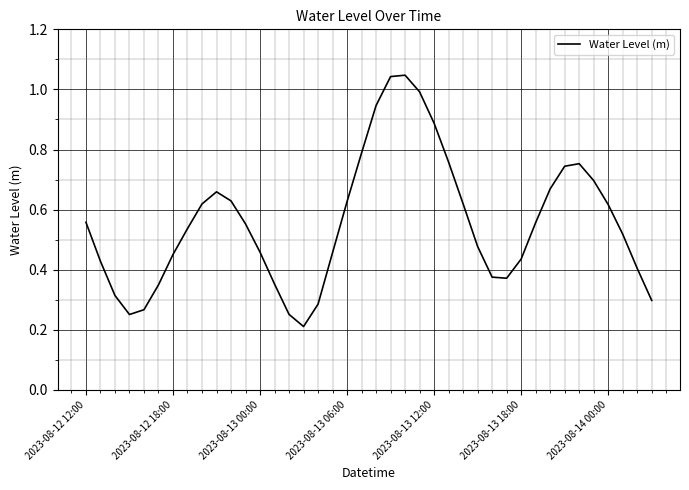

Does the chart have visible grid lines?

Yes